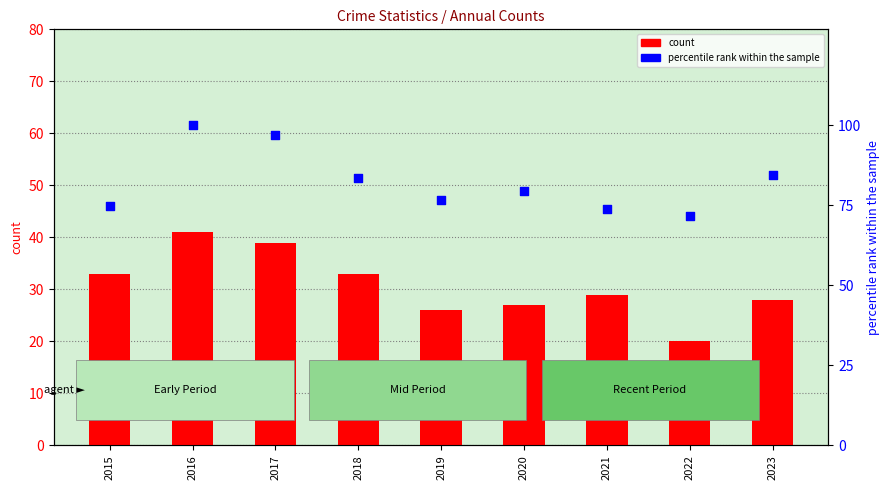

Which series has the largest Y range (max minus min)?

percentile rank within the sample